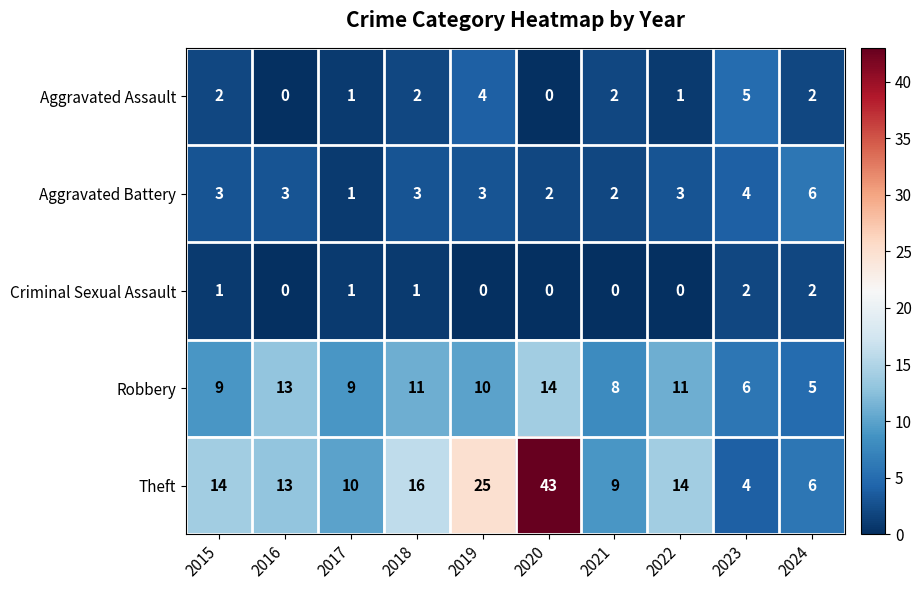

Count the number of categories in the chart.

10